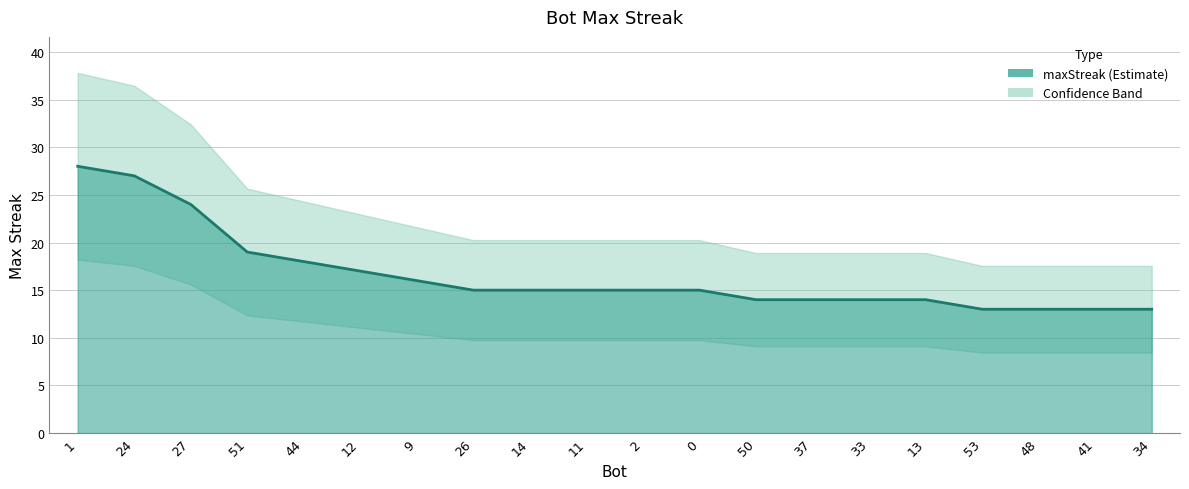

What is the difference between the second highest and minimum values?

14